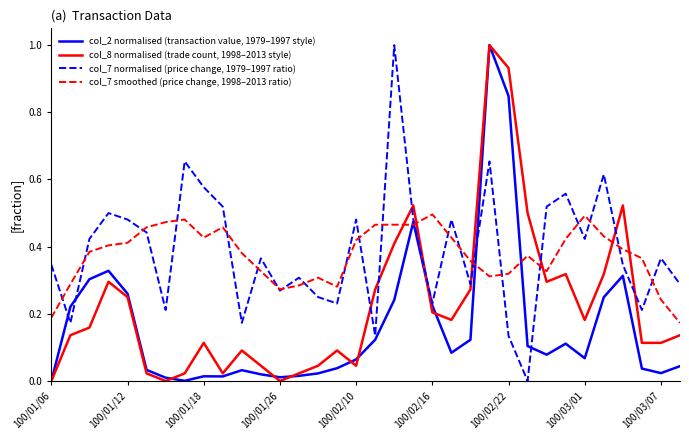

How many interior local peaks does the col_8 normalised (trade count, 1998–2013 style) series have?

8